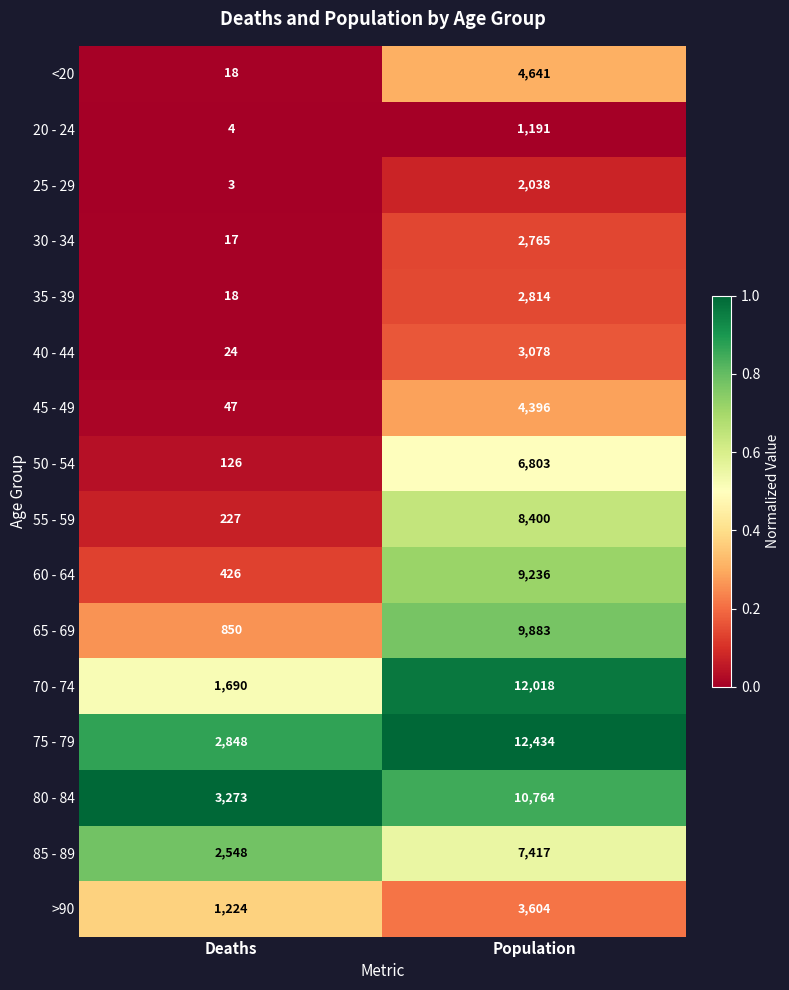

What is the difference between the 85 - 89 values at Deaths and Population?

4869